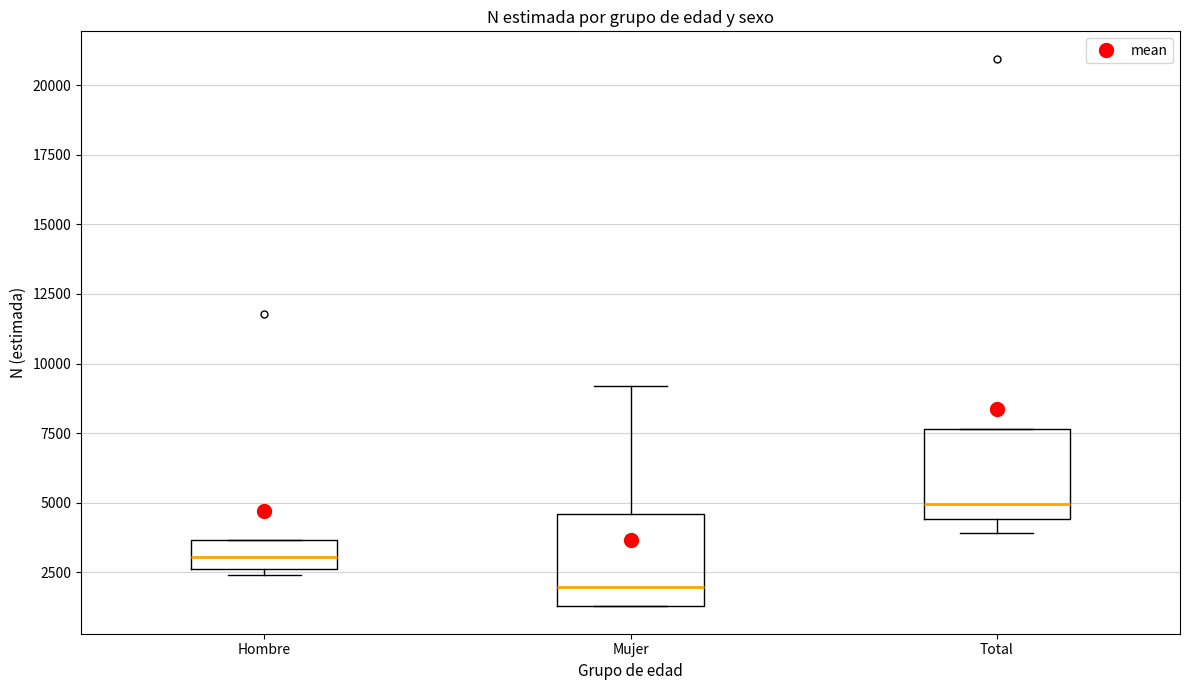

Where is the upper edge of the box for Total on the y-axis? The values are not printed on the chart, so give them approximately, as read against the axis.

7500